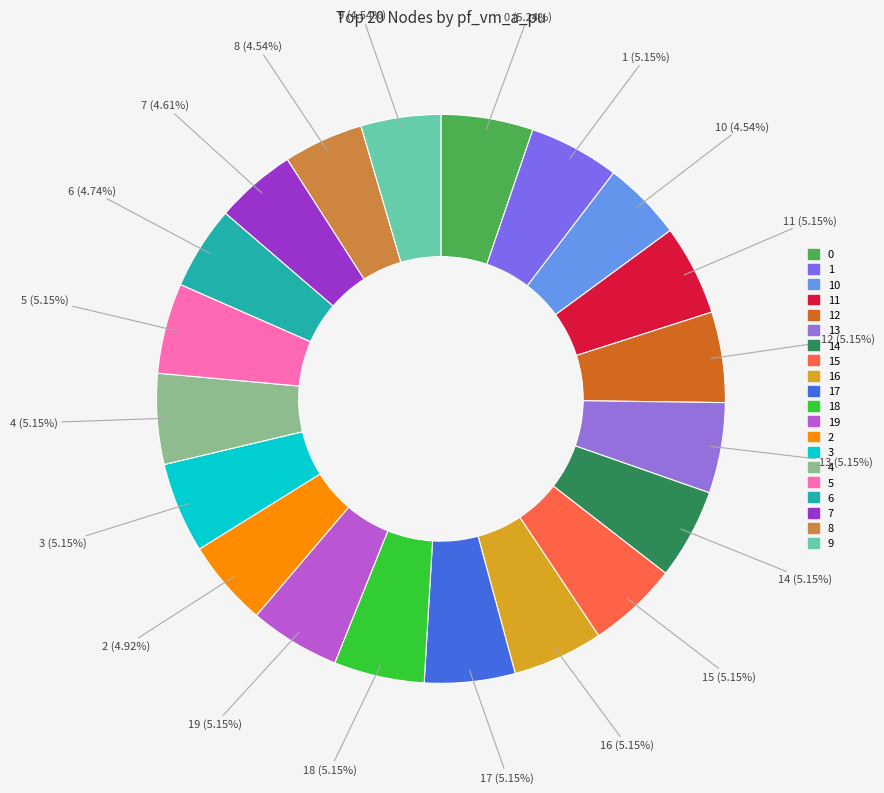

To the nearest percent, what is the average slice percentage?

5%